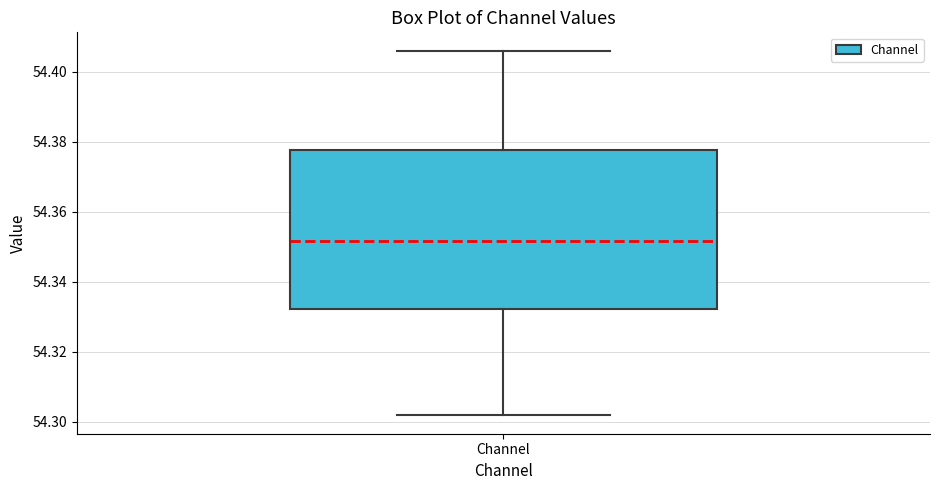

Read this box plot against the y-axis: the position of the median line, the range covered by the box, and the ends of both whiskers. The values are not printed on the chart, so give them approximately, as read against the axis.

median 54.352, box 54.332 to 54.378, whiskers 54.302 to 54.406